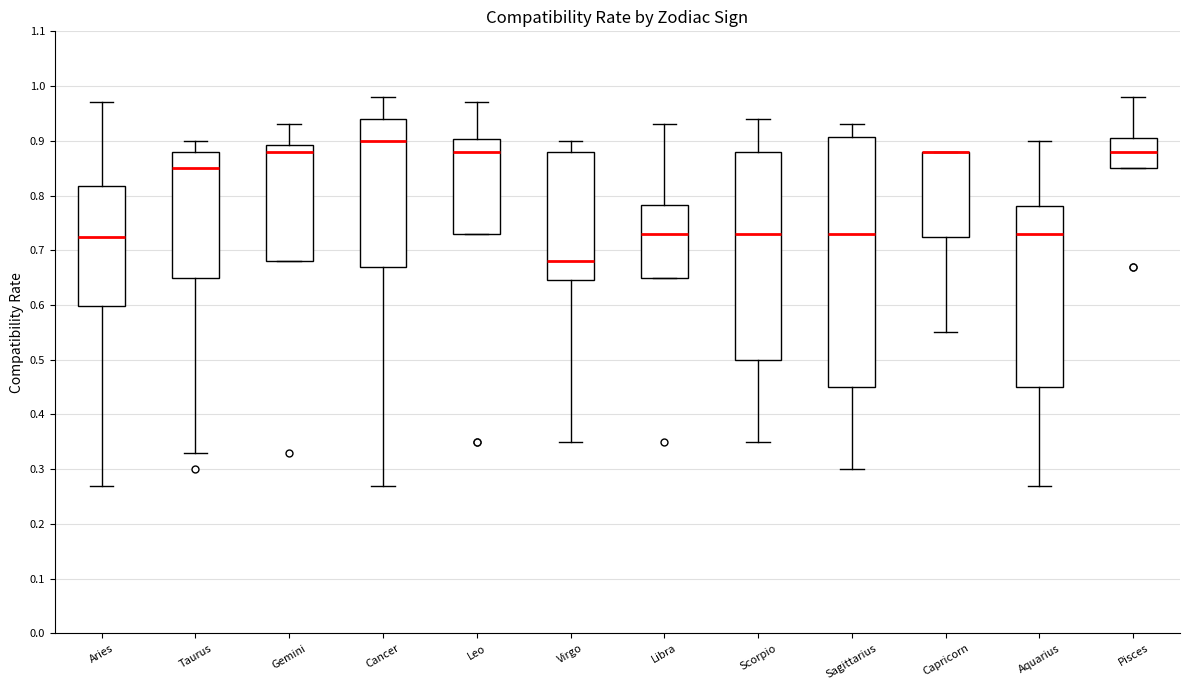

Comparing the boxes themselves (not the whiskers), which one is the tallest?

Sagittarius